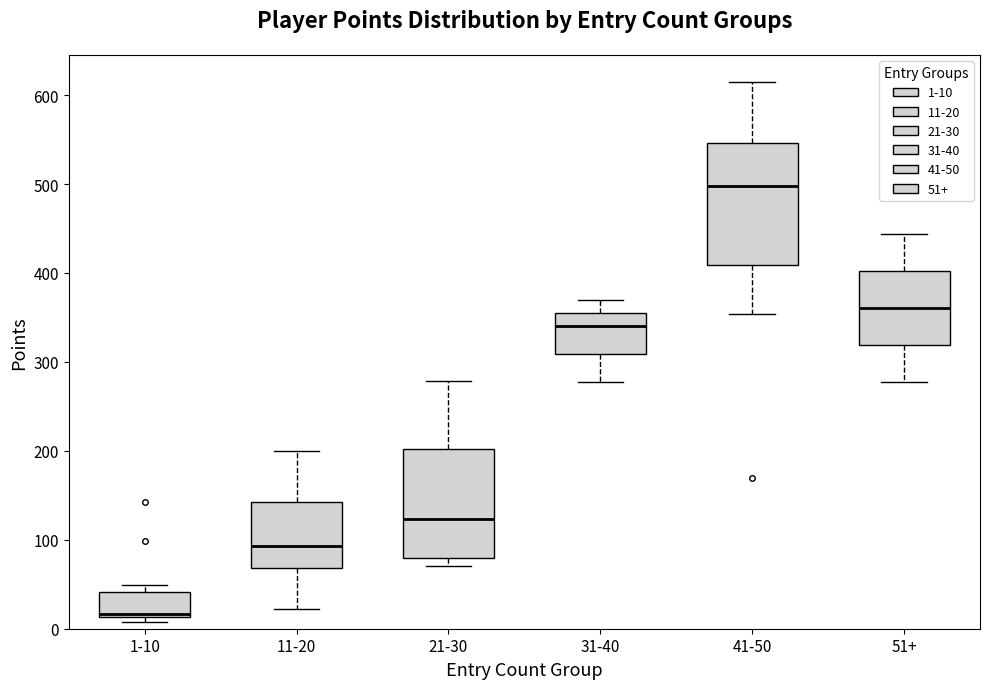

Which box is the tallest, from its lower edge to its upper edge?

41-50